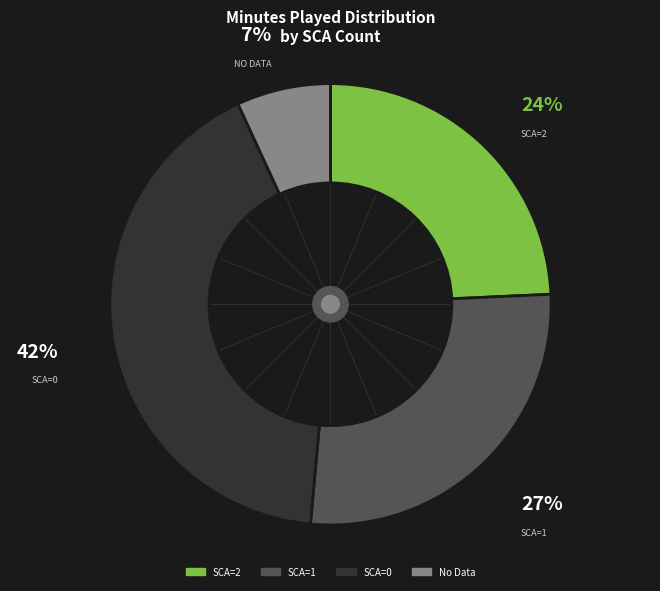

To the nearest percent, what is the average slice percentage?

25%